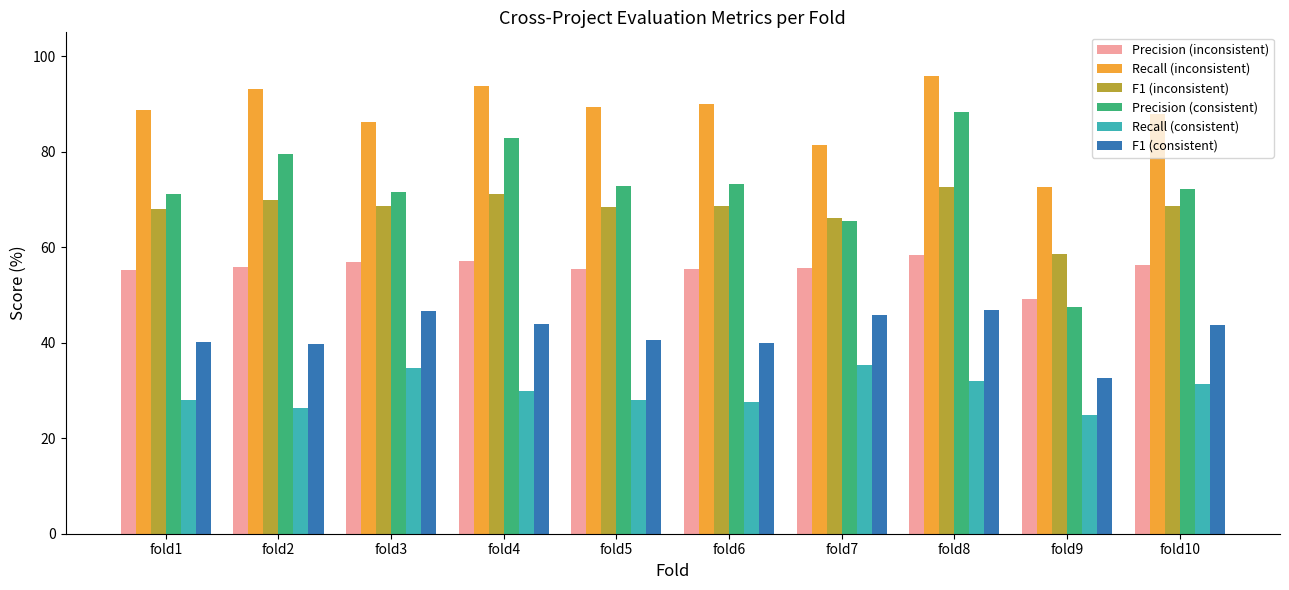

The Precision (consistent) series shows 72.7 at fold5. True or false?

True